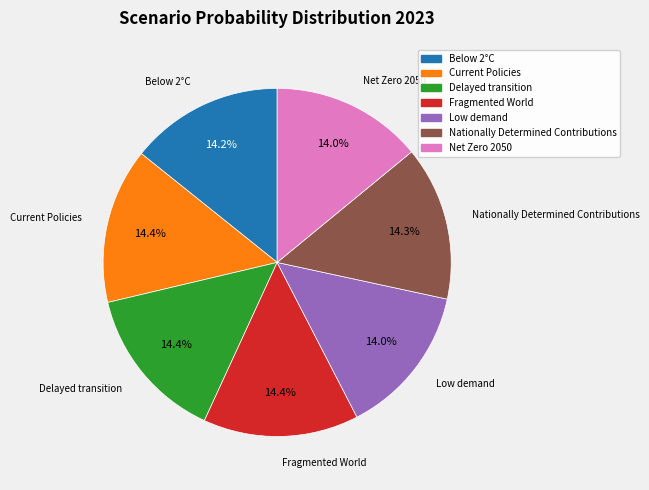

What percentage is the Nationally Determined Contributions slice, to the nearest percent?

14%